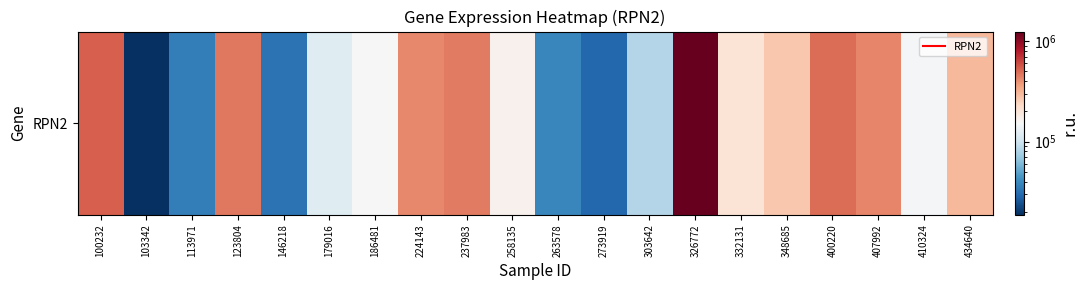

Which label corresponds to the smallest value in the chart?

103342